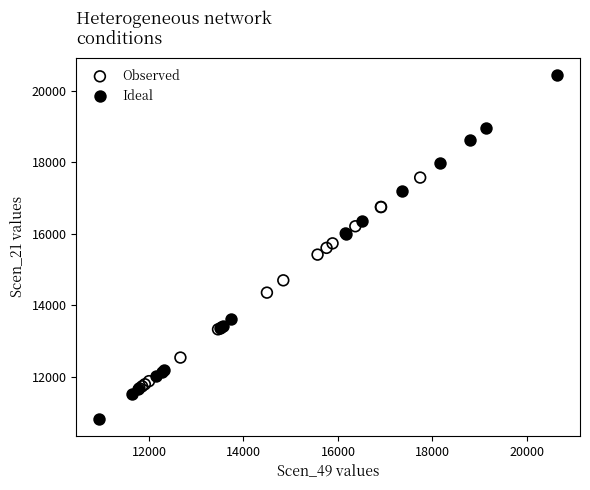

Which series contains the highest Y value?

Ideal